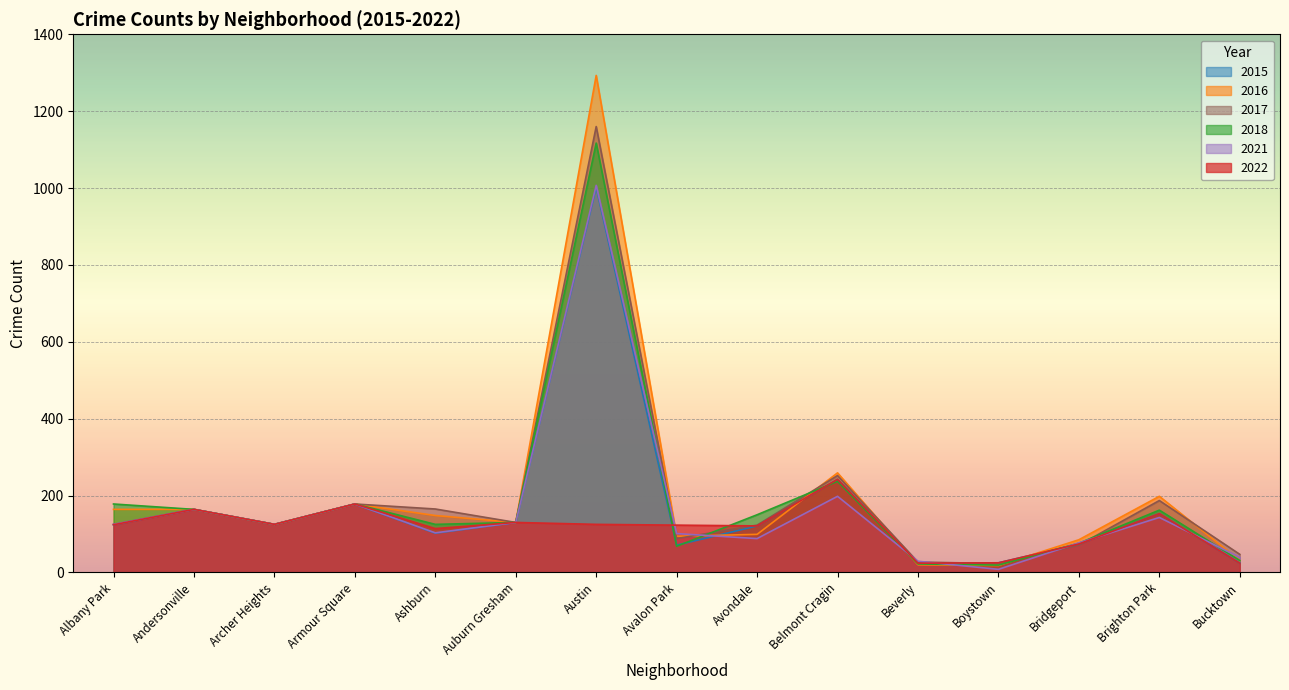

What is the label of the 10th point from the left?

Belmont Cragin